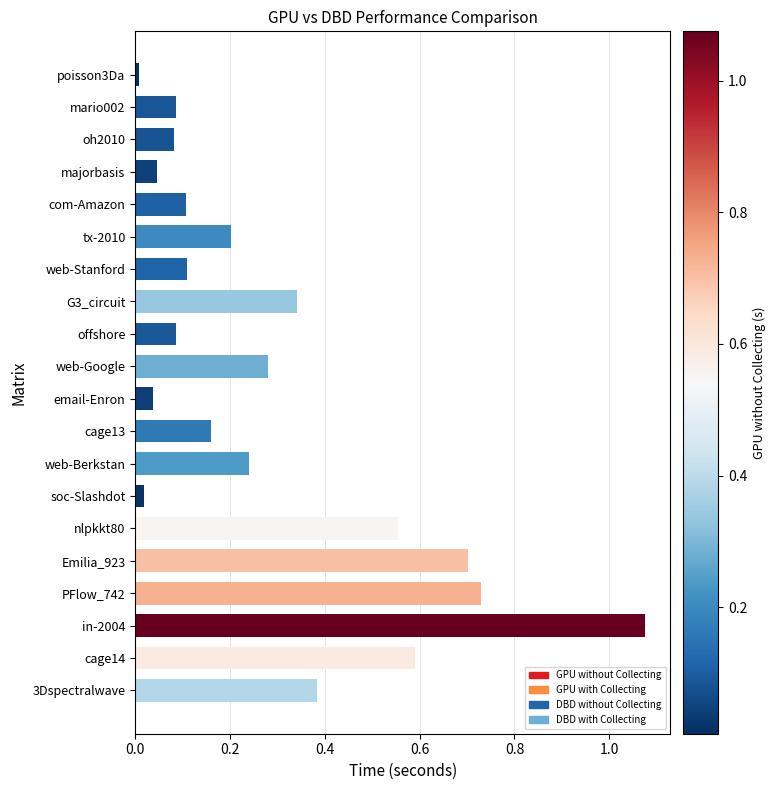

What is the sum of all values?

5.8